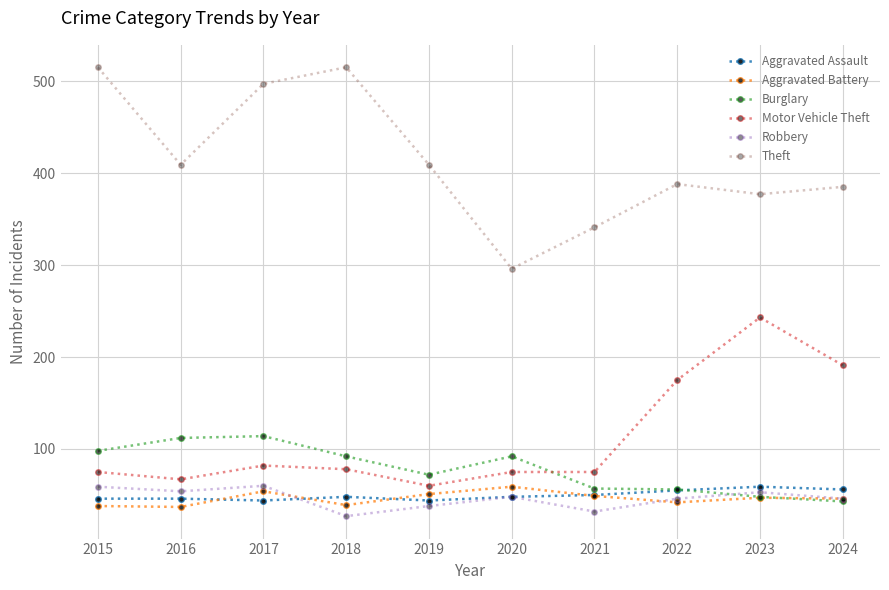

Is the value of Robbery at 2019 greater than the value of Theft at 2015?

No